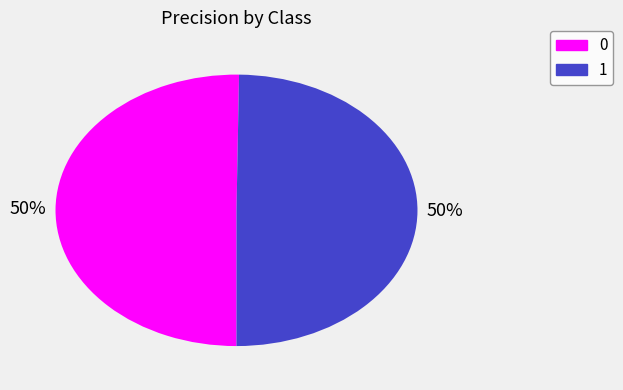

Is the sum of 0 and 1 greater than half?

Yes